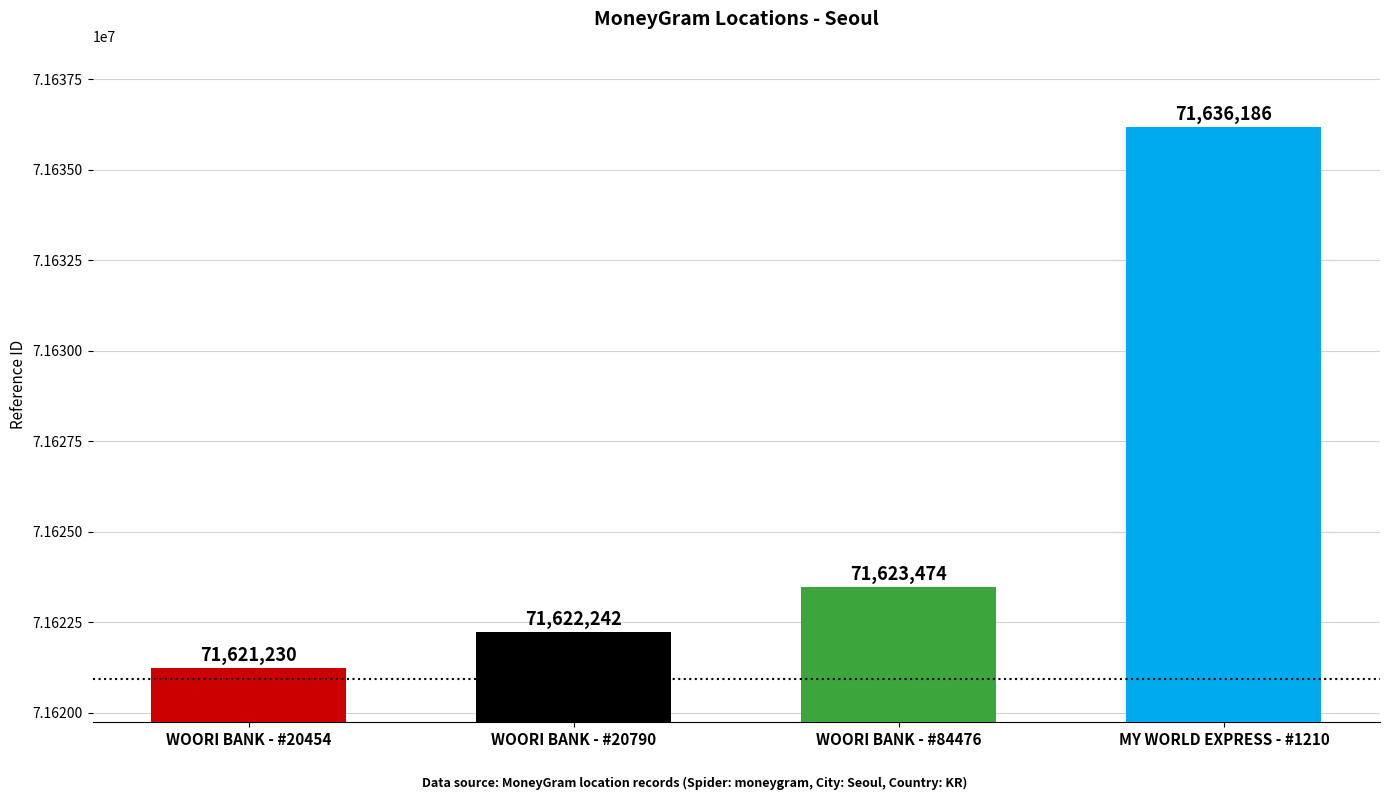

What value does the data have at WOORI BANK - #84476, to the nearest 100?

71623500